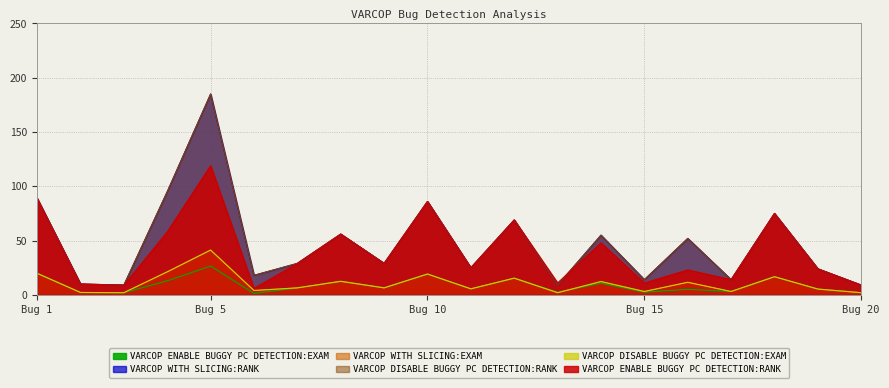

True or false: VARCOP_WITH_SLICING:RANK has a value of 18.0 at 6.

True